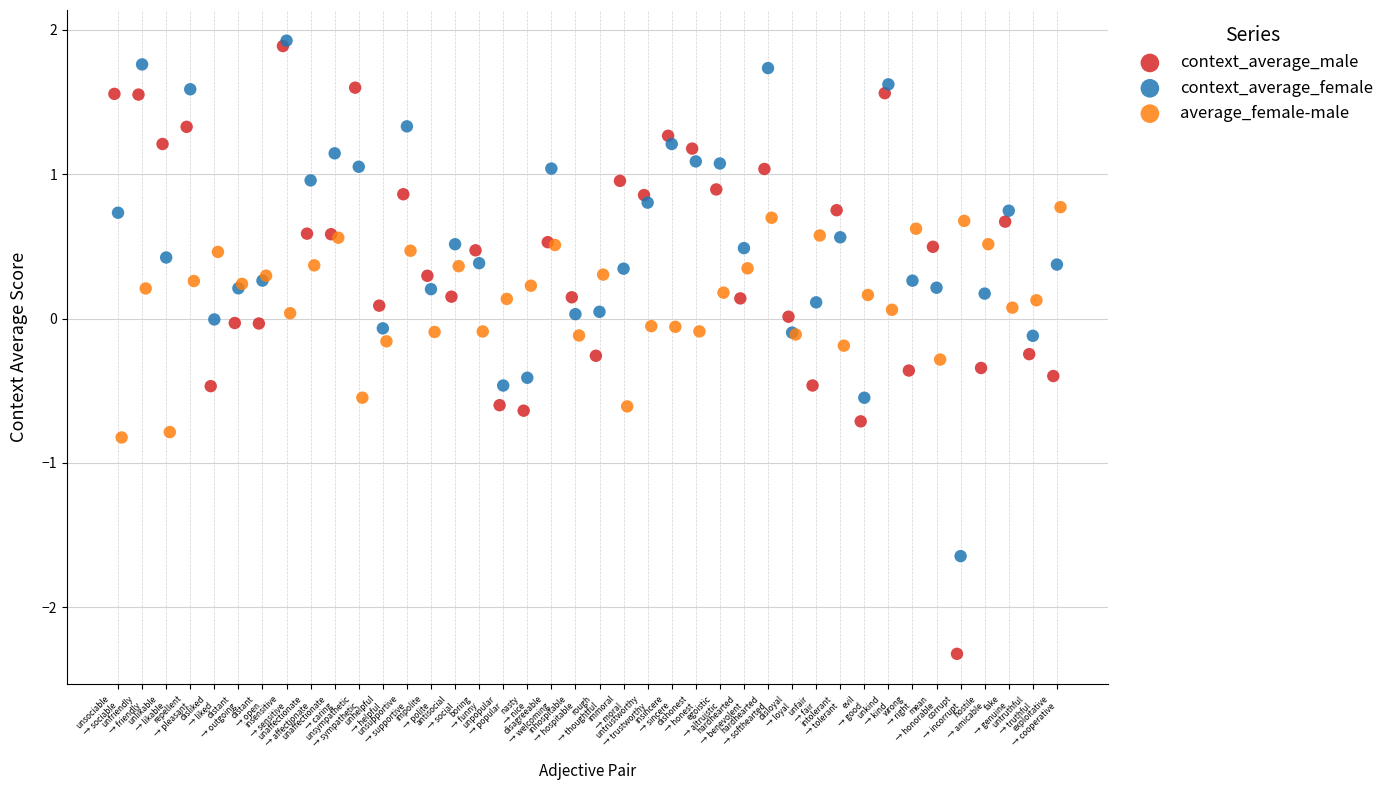

Which series has the largest Y range (max minus min)?

context_average_male